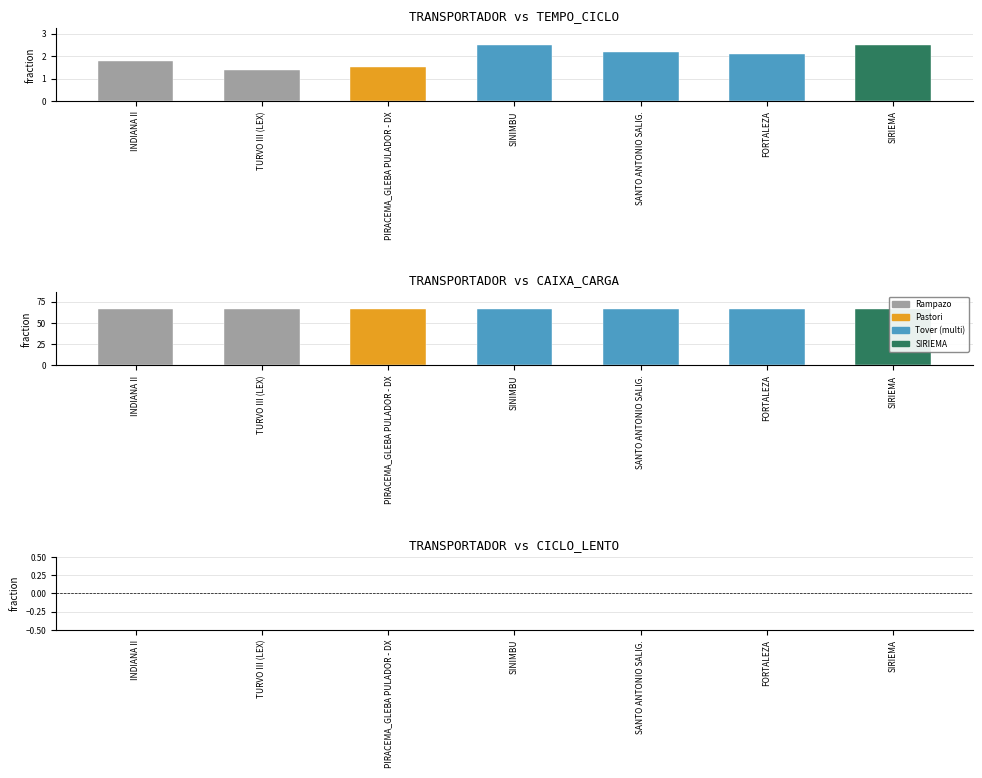

What is the total value across all series at 0?

67.8